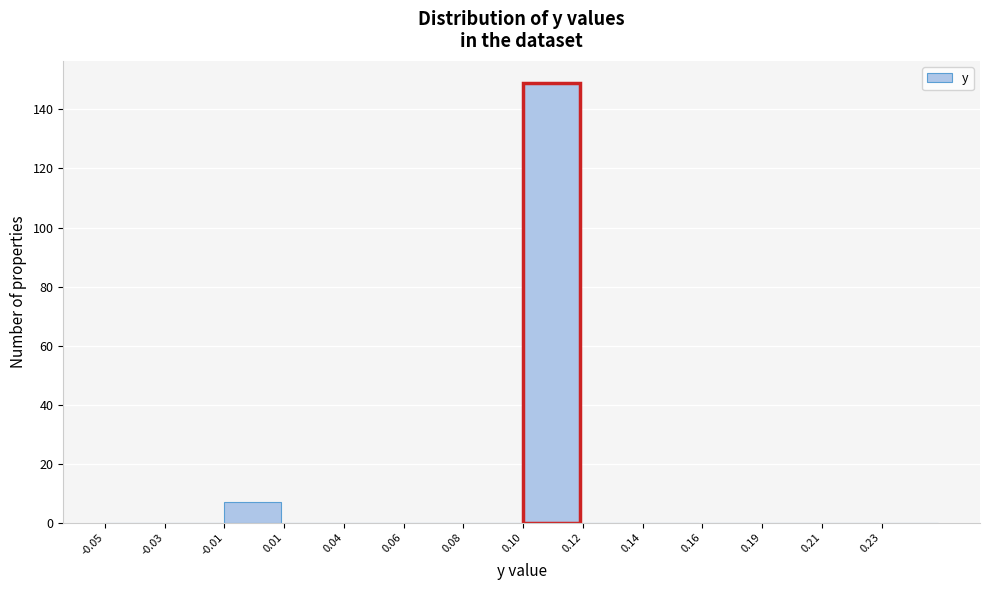

Reading left to right, transcribe all the data shown in this chart.

-0.05=0	-0.03=0	-0.01=7	0.01=0	0.04=0	0.06=0	0.08=0	0.10=149	0.12=0	0.14=0	0.16=0	0.19=0	0.21=0	0.23=0